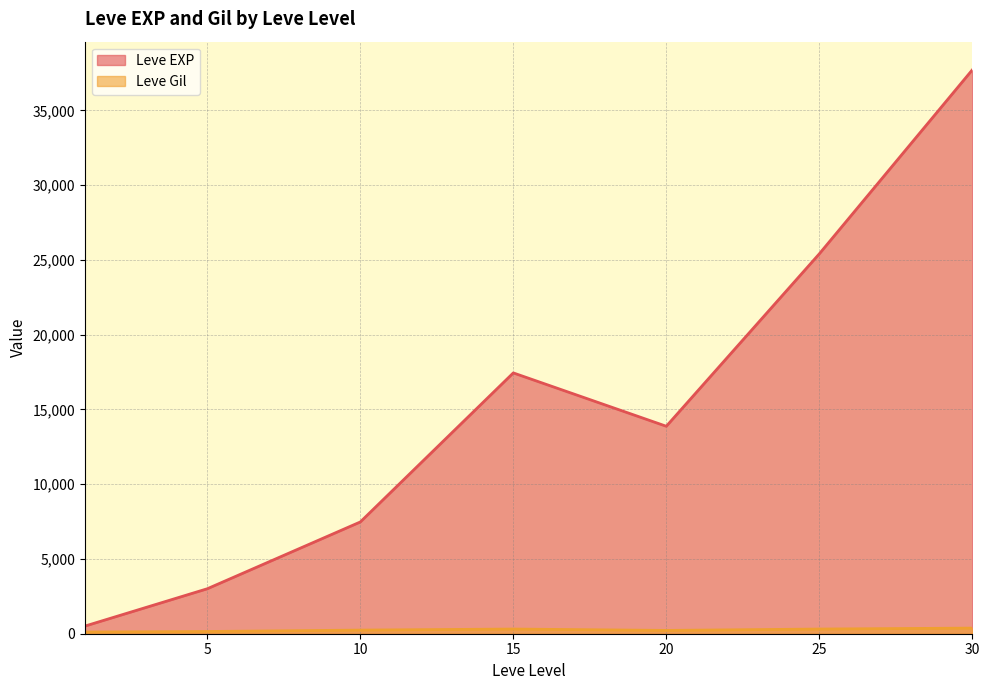

Which category has the lowest value in the Leve EXP series?

1